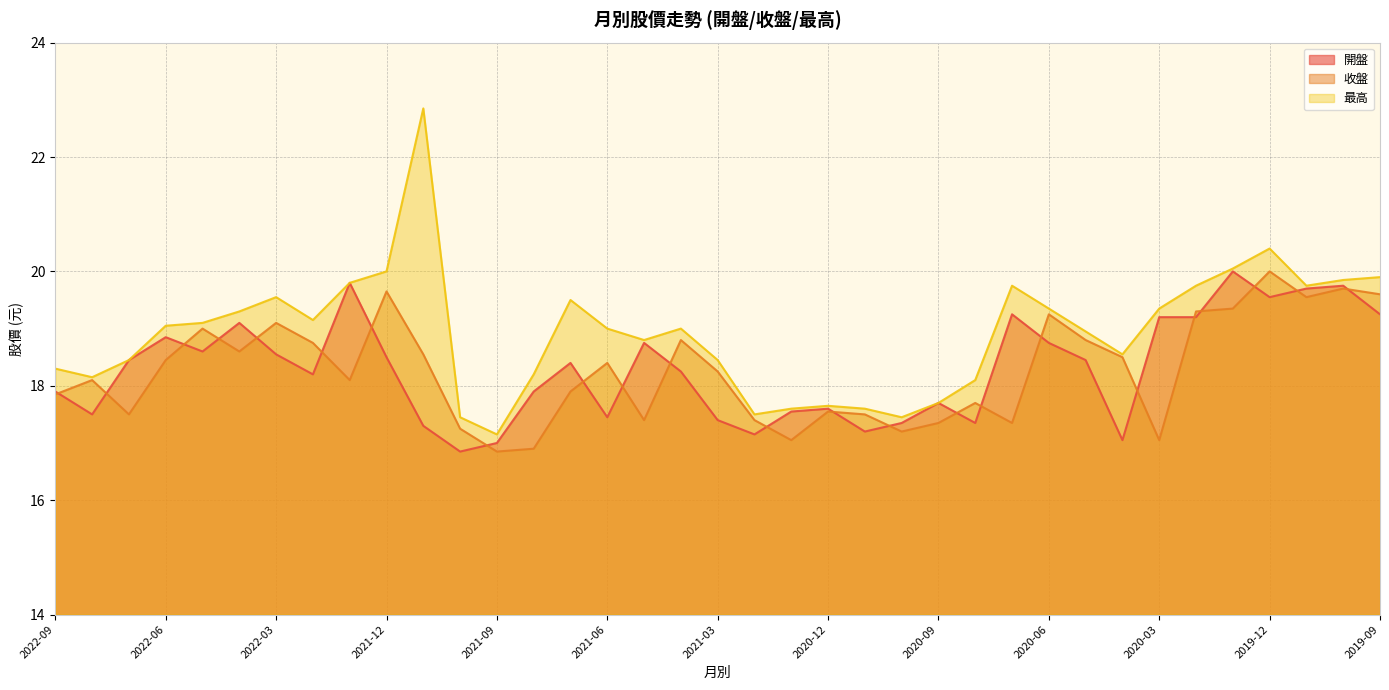

What is the maximum value for 收盤?

20.0